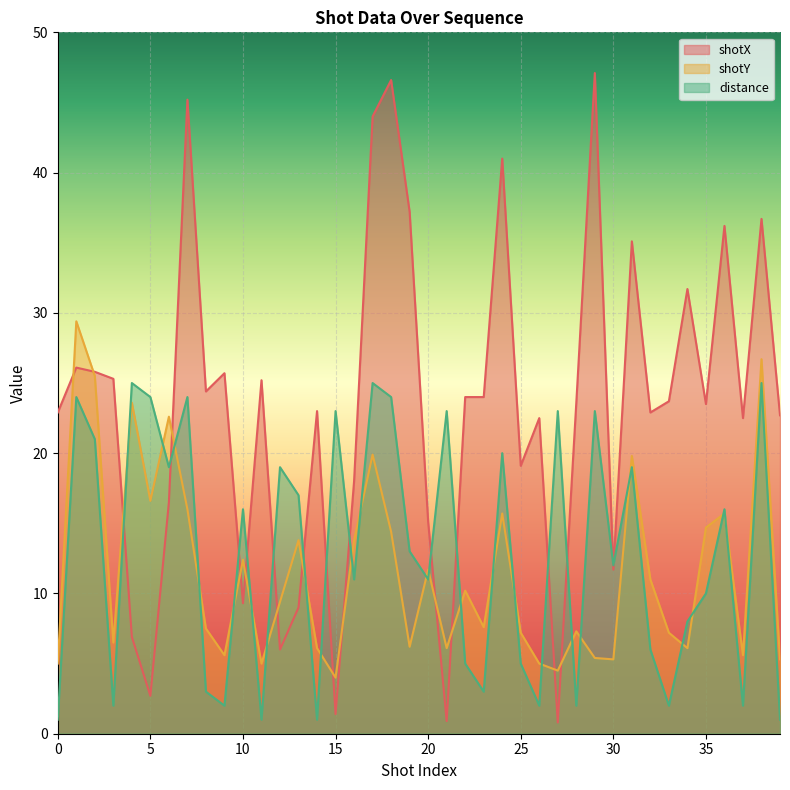

Which series has the largest range (max minus min)?

shotX